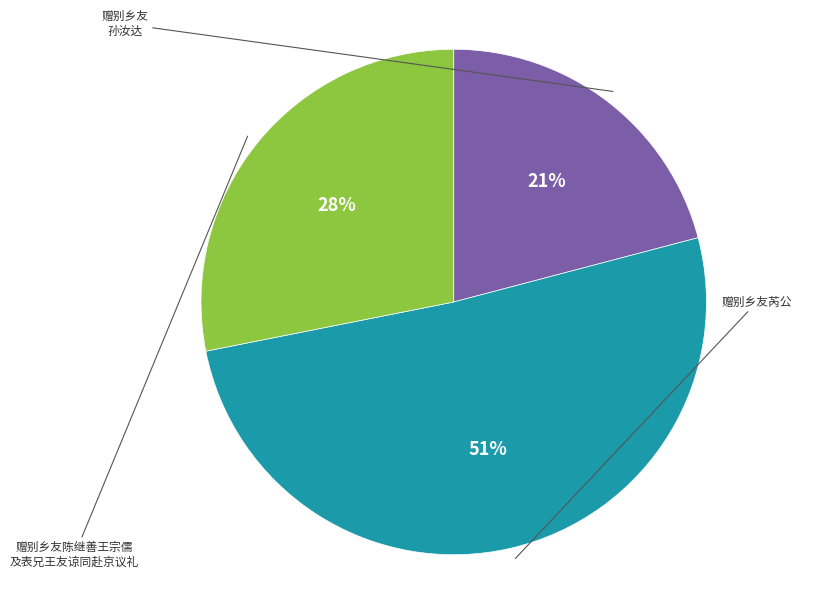

To the nearest percent, what is the difference between the largest and smallest slice percentages?

30%